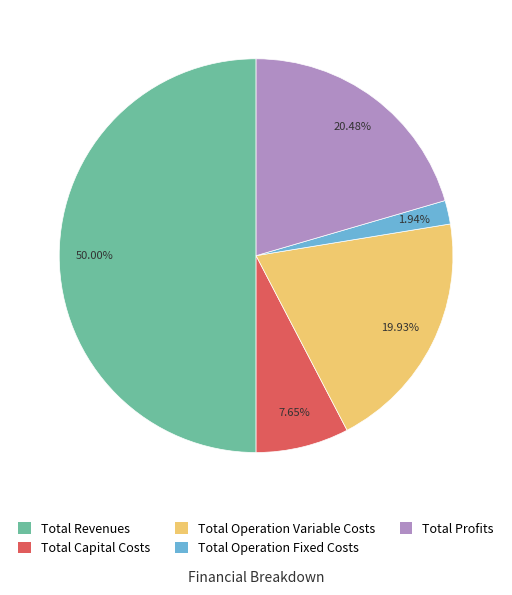

What percentage is the Total Profits slice, to the nearest percent?

20%